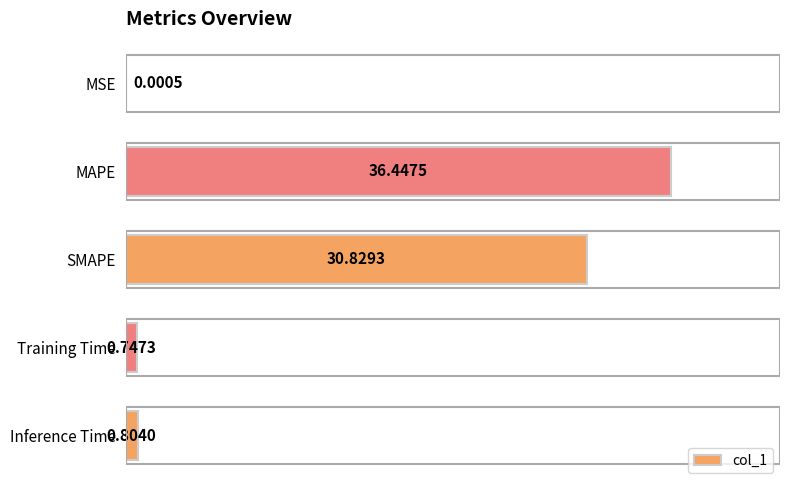

What is the maximum value shown in the chart?

36.4